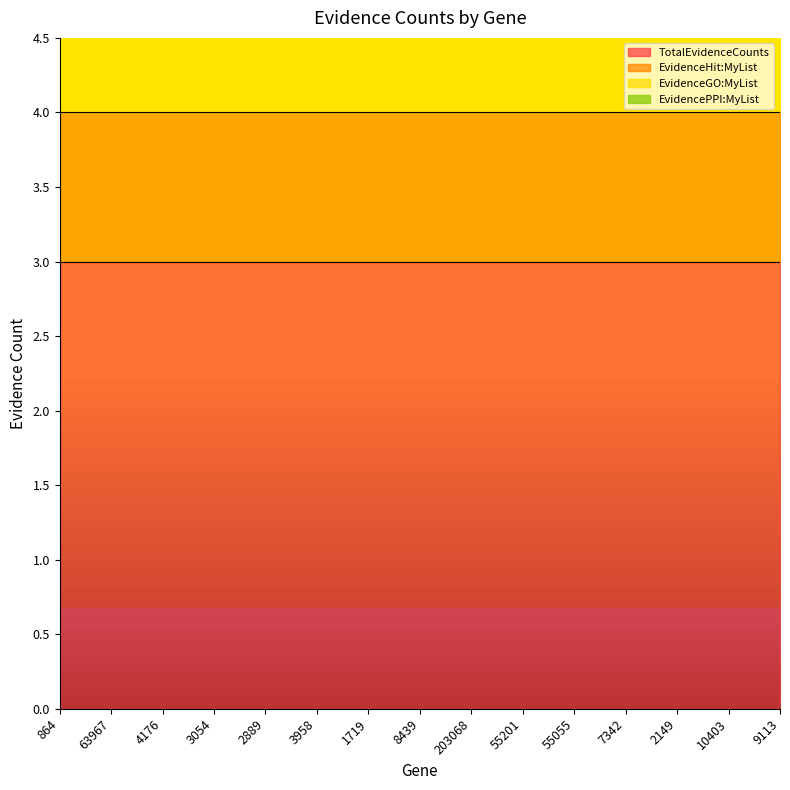

Read the EvidencePPI:MyList value at 63967.

1